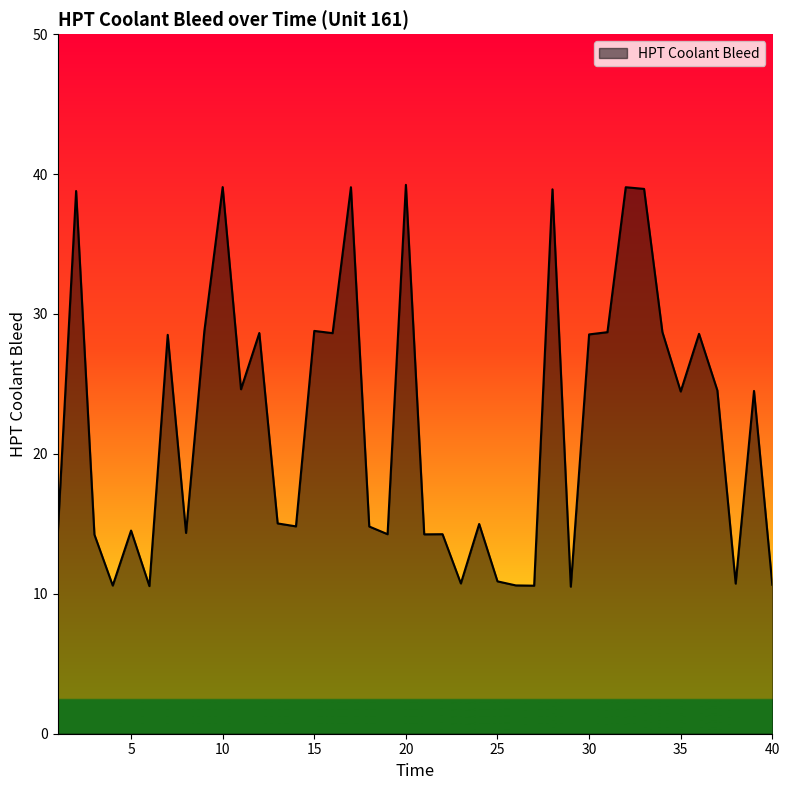

What is the smallest value displayed?

10.5